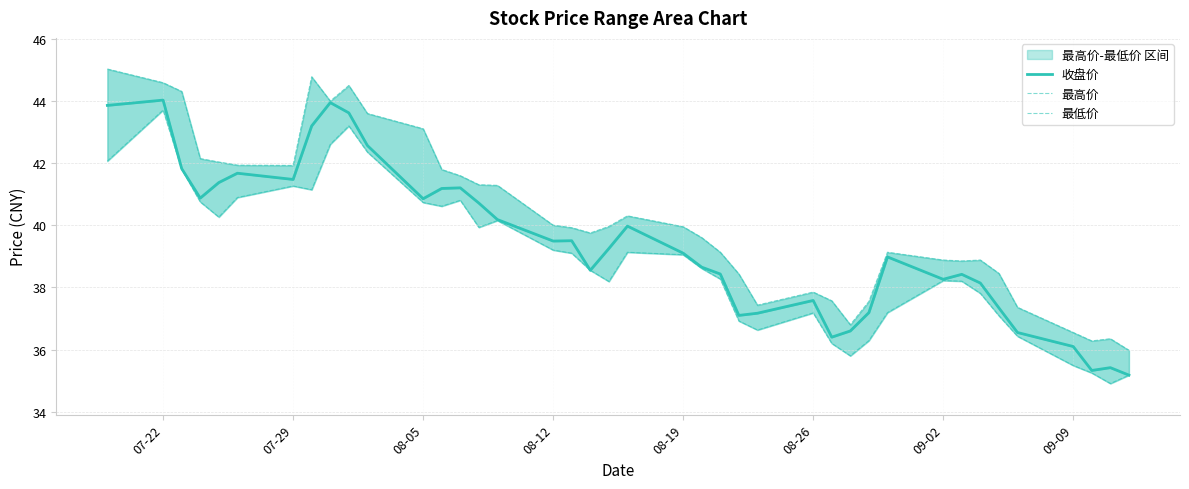

True or false: 最低价 and 收盘价 cross at least once.

False